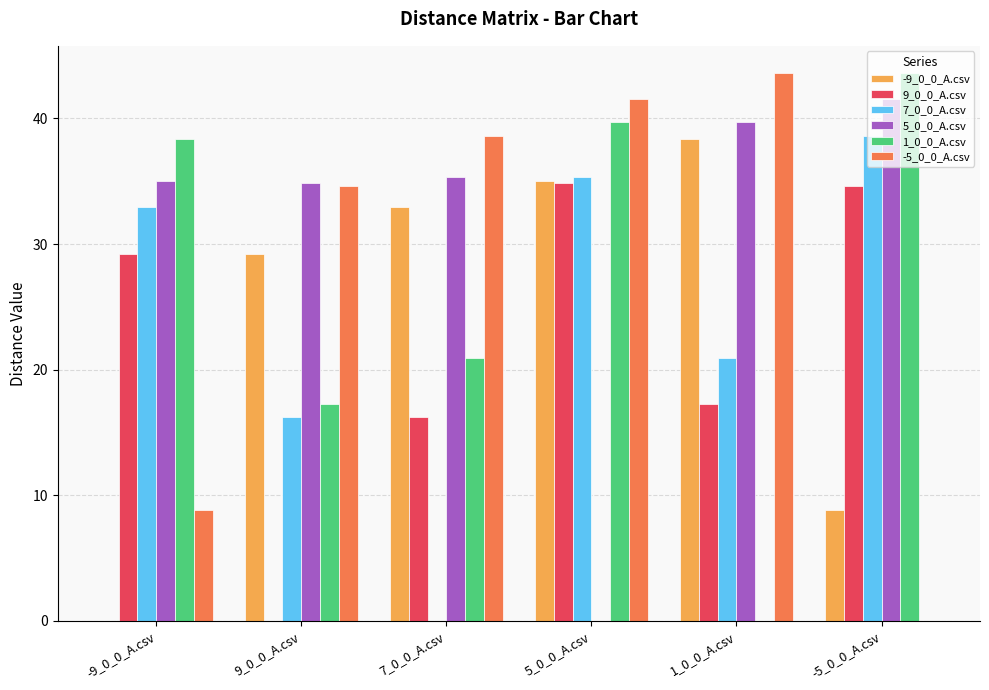

Is the value of -5_0_0_A.csv at 1_0_0_A.csv greater than the value of 5_0_0_A.csv at 9_0_0_A.csv?

Yes